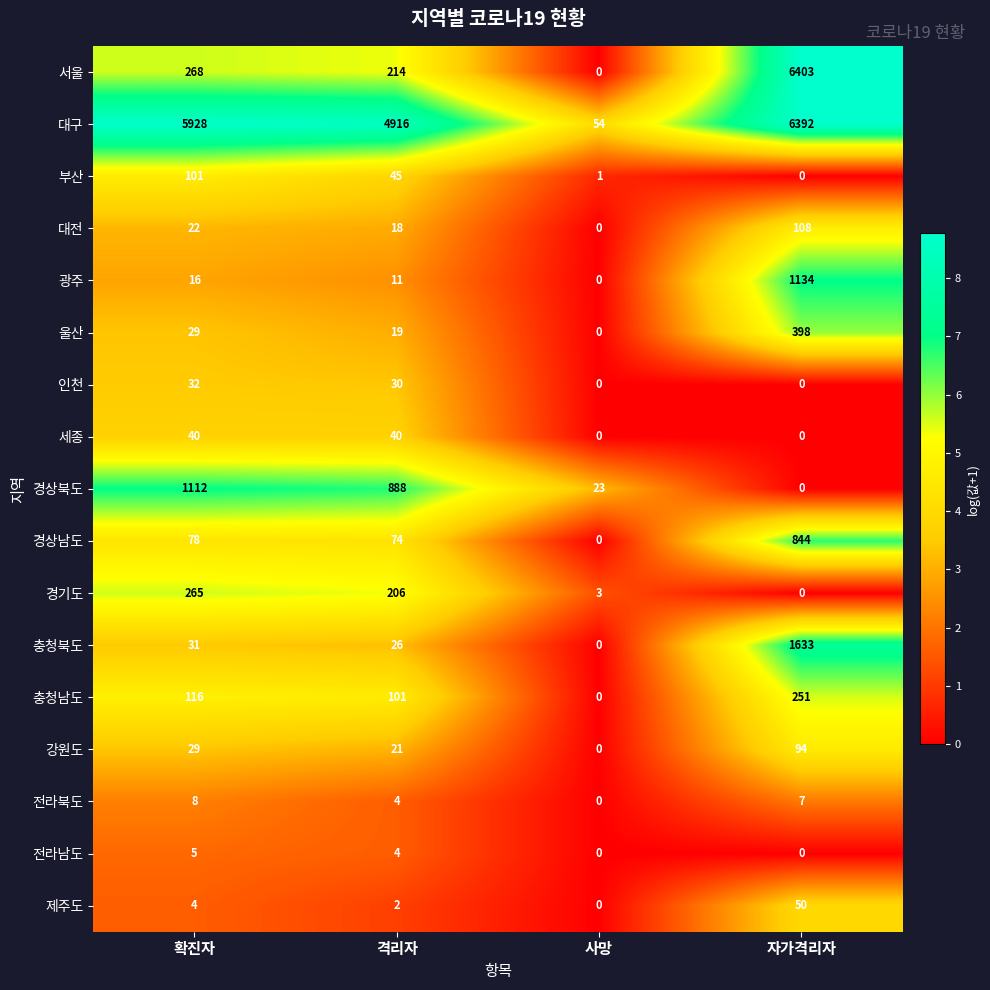

At which category is the sum across all series the highest?

자가격리자